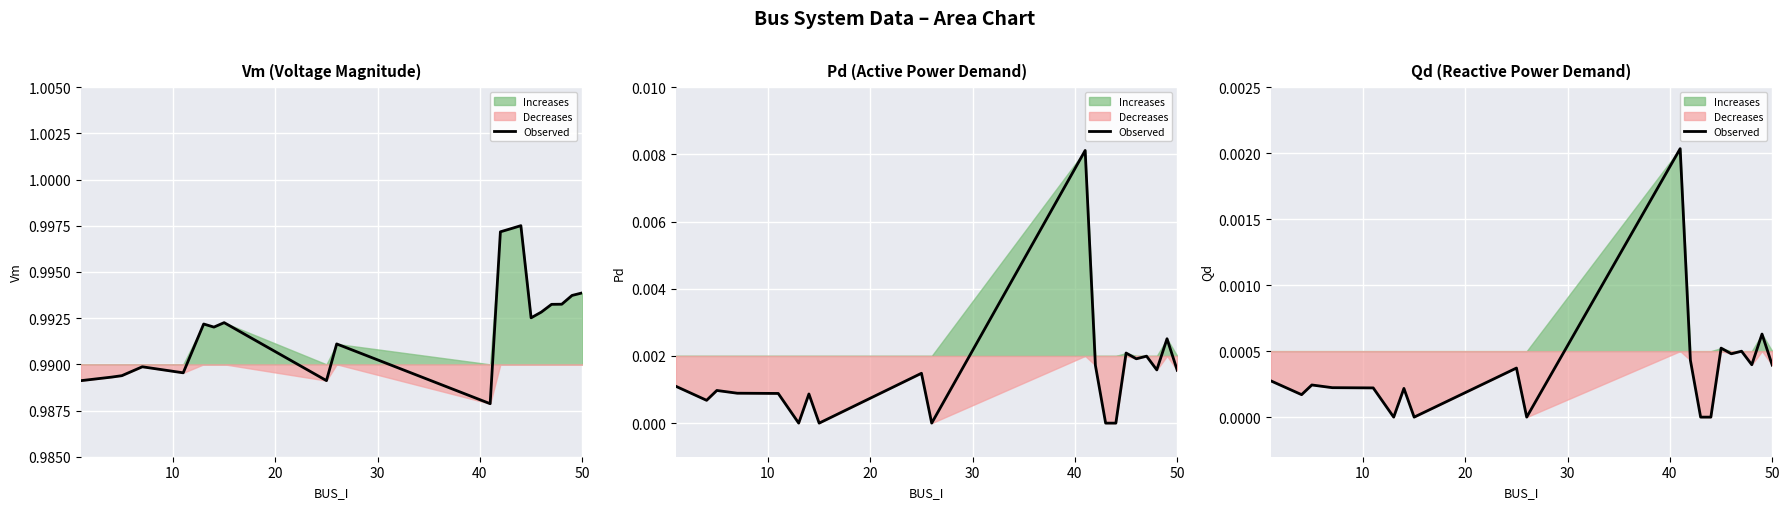

True or false: the data shows 0.0 at 9.

False